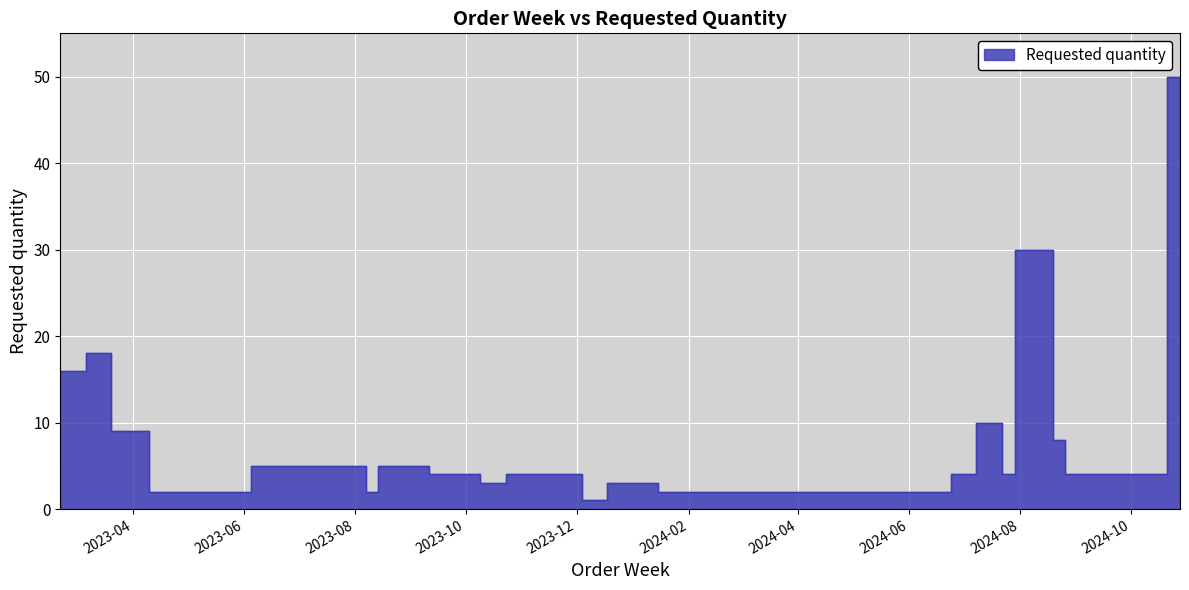

At which label does the data first exceed 4?

2023-02-20